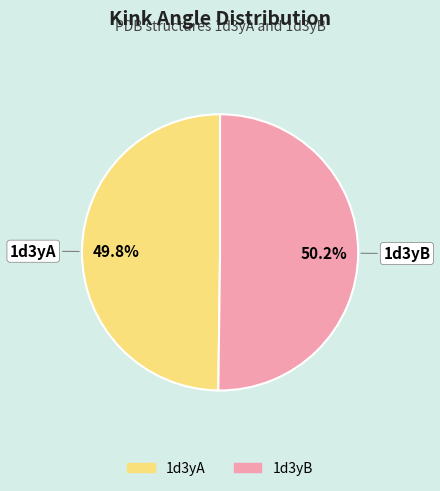

Count the number of slices in the pie.

2